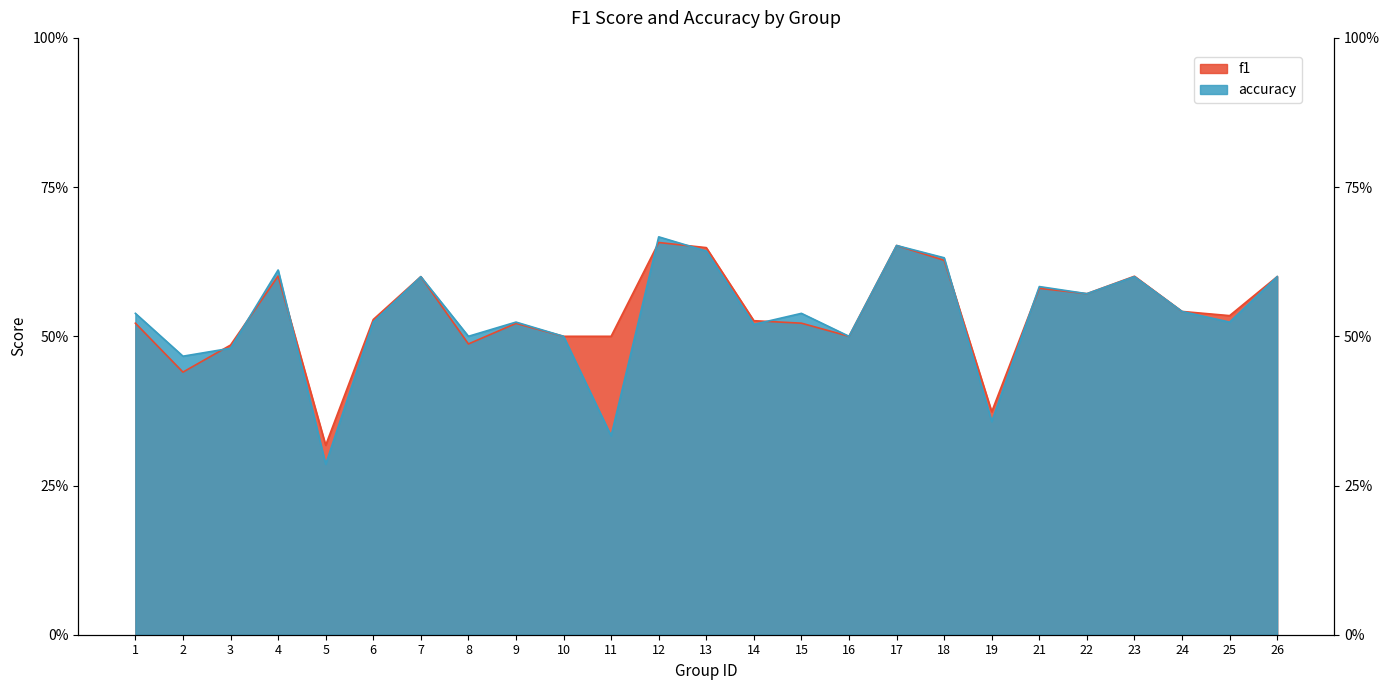

At which category is the sum across all series the highest?

12